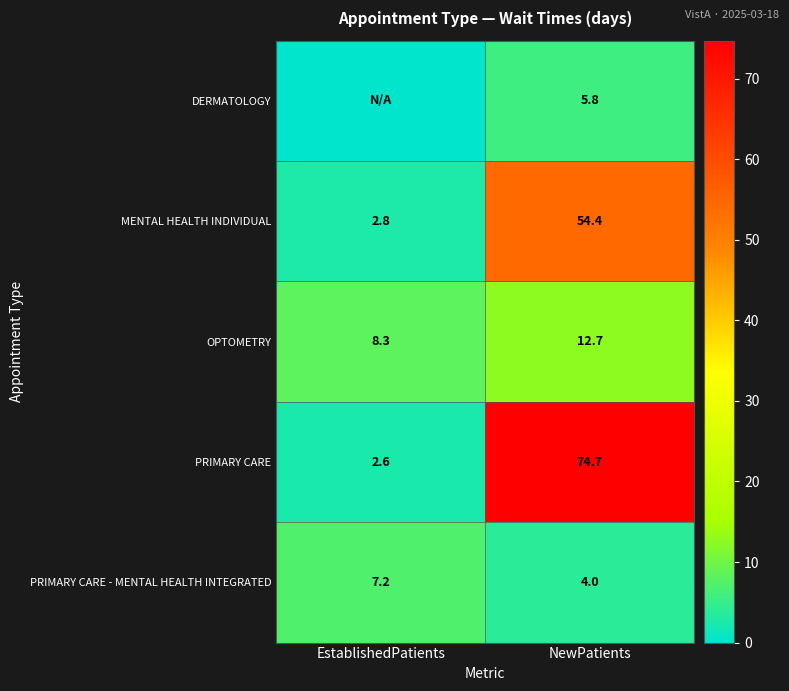

Is it true that PRIMARY CARE - MENTAL HEALTH INTEGRATED equals 4.0 at NewPatients?

True